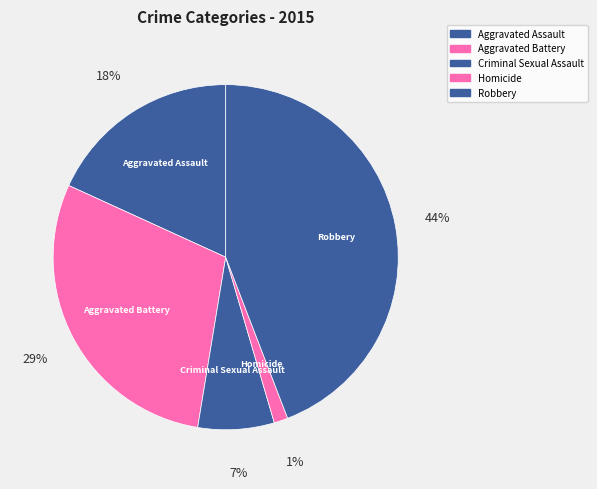

To the nearest percent, what percentage of the pie is Aggravated Battery?

29%